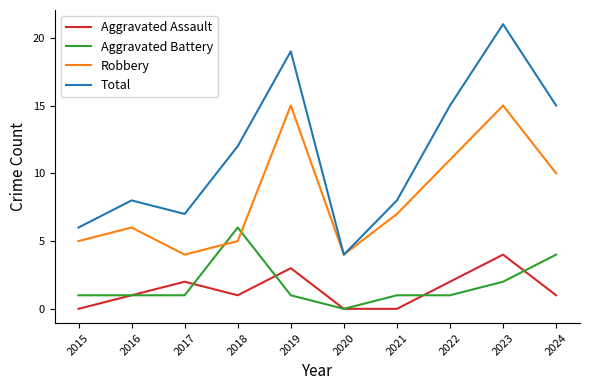

At which category is the sum across all series the highest?

2023